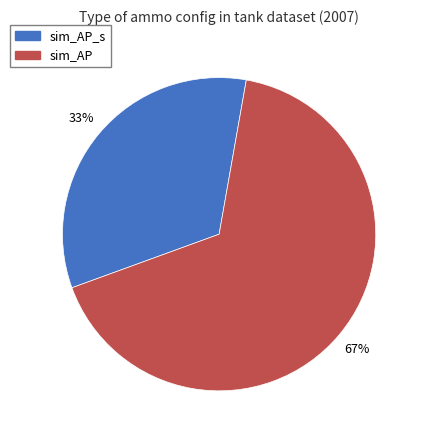

To the nearest percent, what is the combined percentage of sim_AP_s and sim_AP?

100%